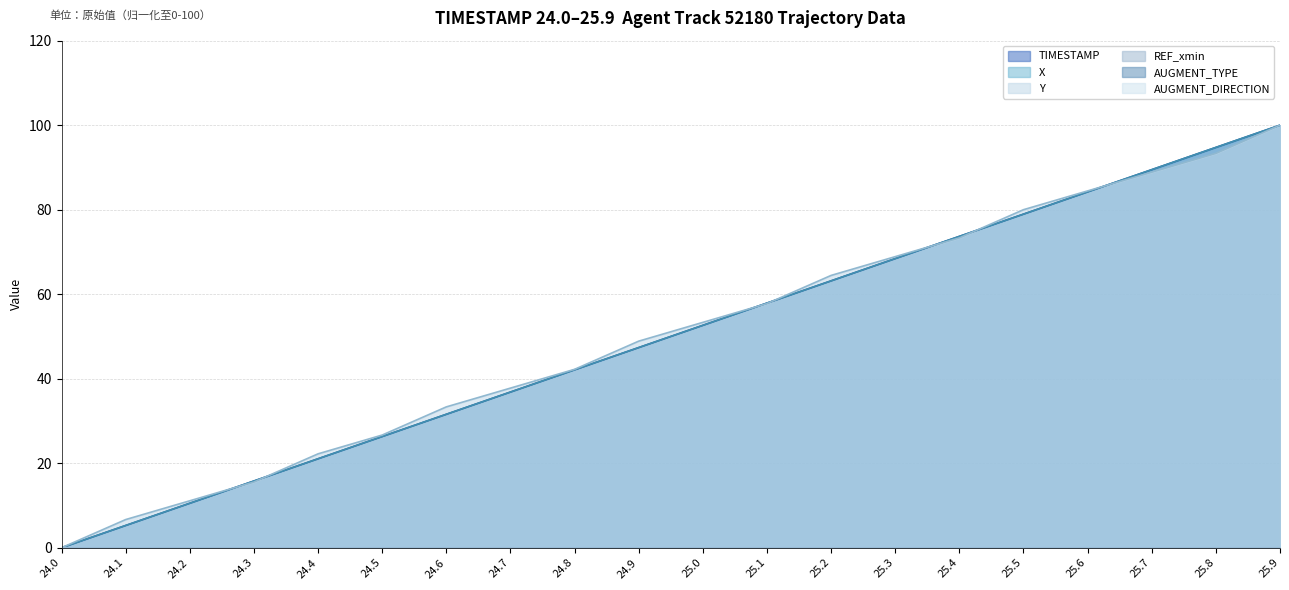

What is the value of the TIMESTAMP point at the 20th from the left?

100.0